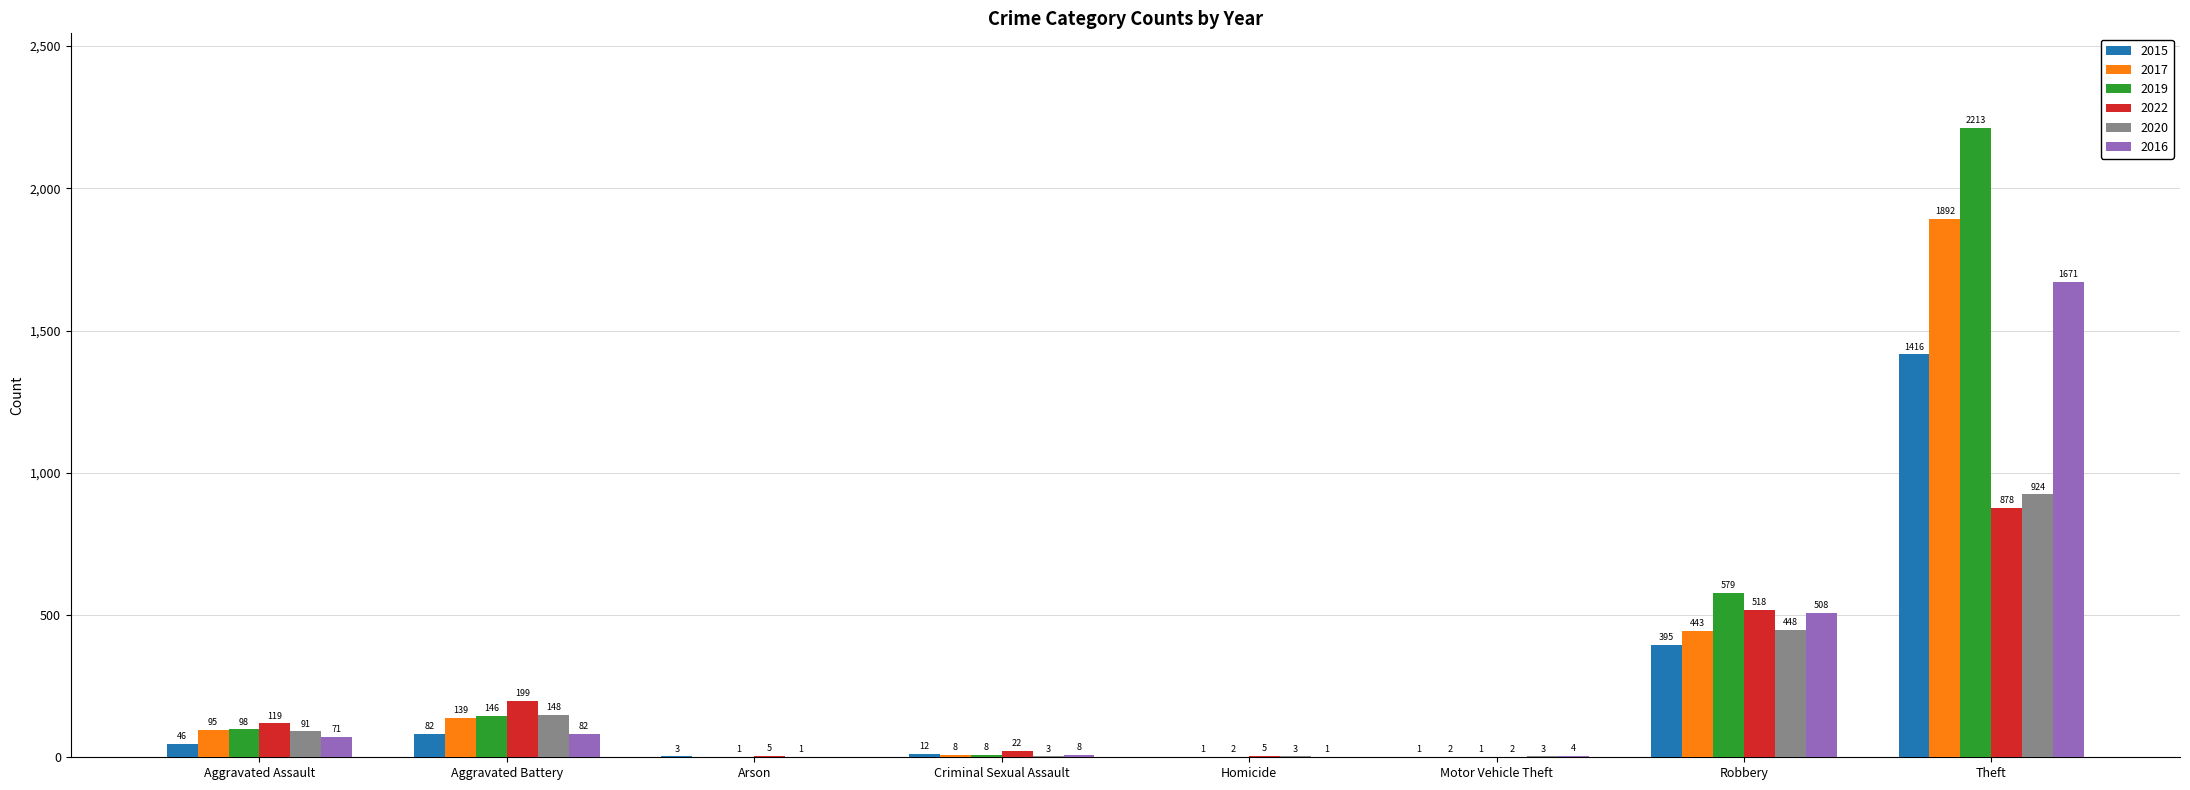

What is the difference between the 2016 values at Motor Vehicle Theft and Robbery?

504